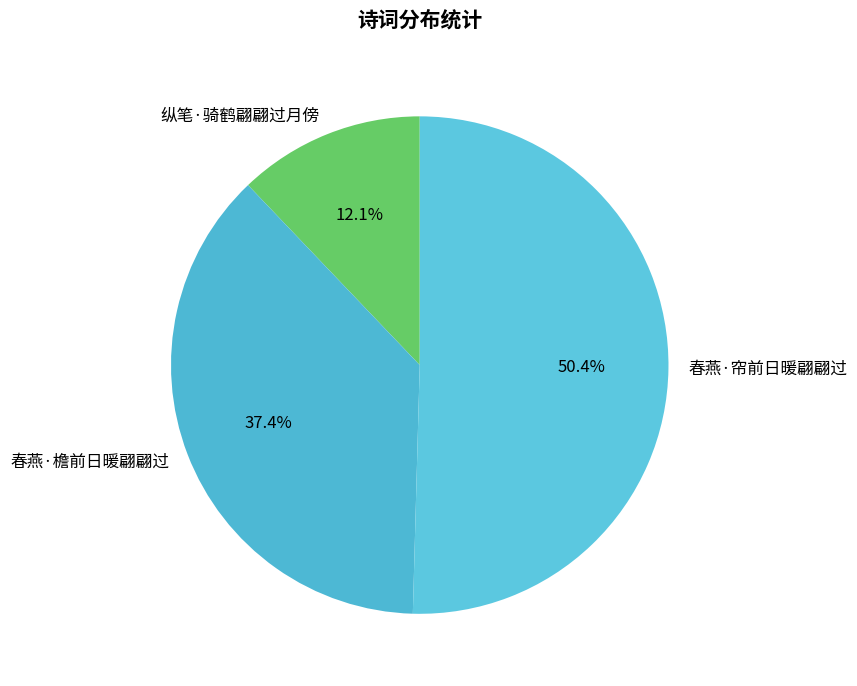

How many segments does this pie chart have?

3